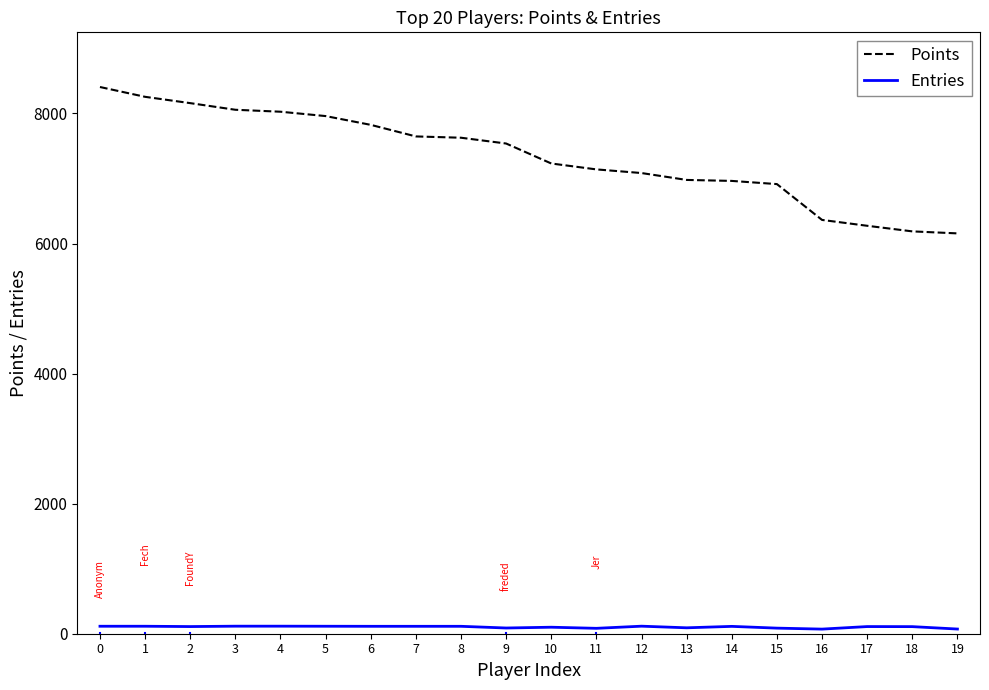

True or false: Entries and Points cross at least once.

False